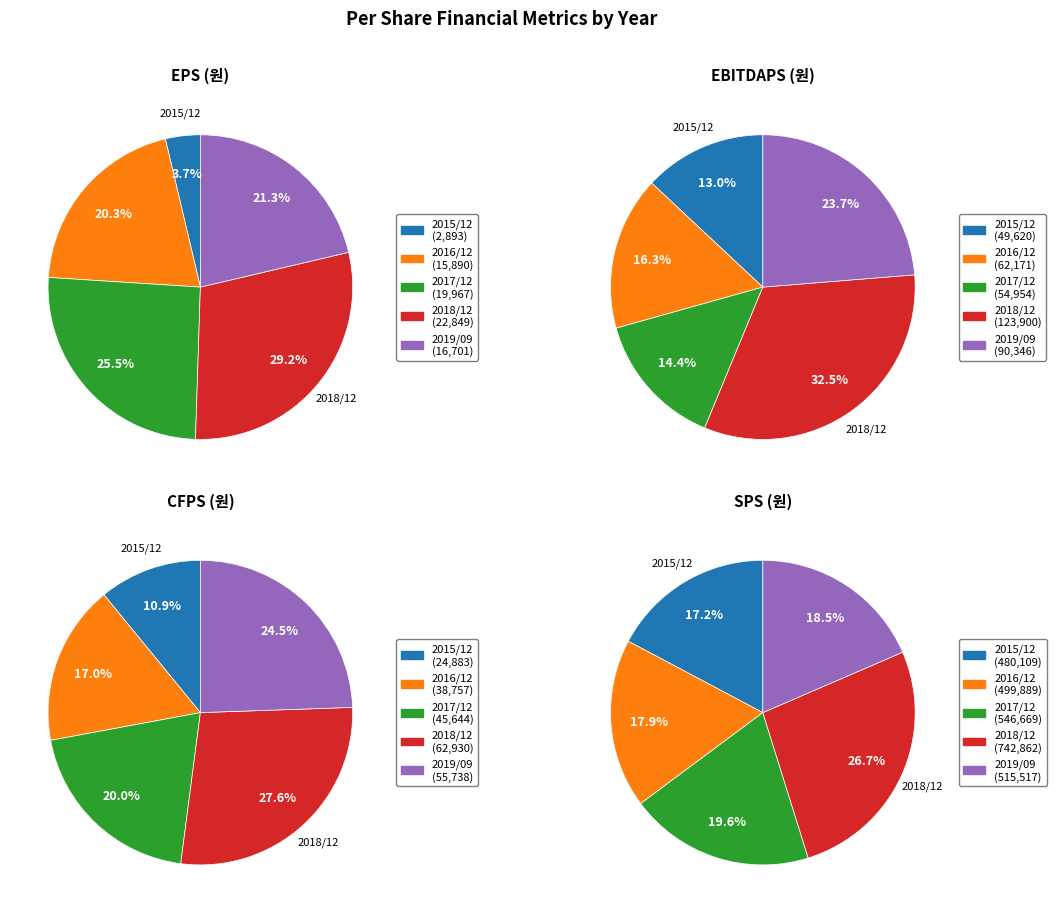

What percentage is the 2015/12 slice, to the nearest percent?

4%